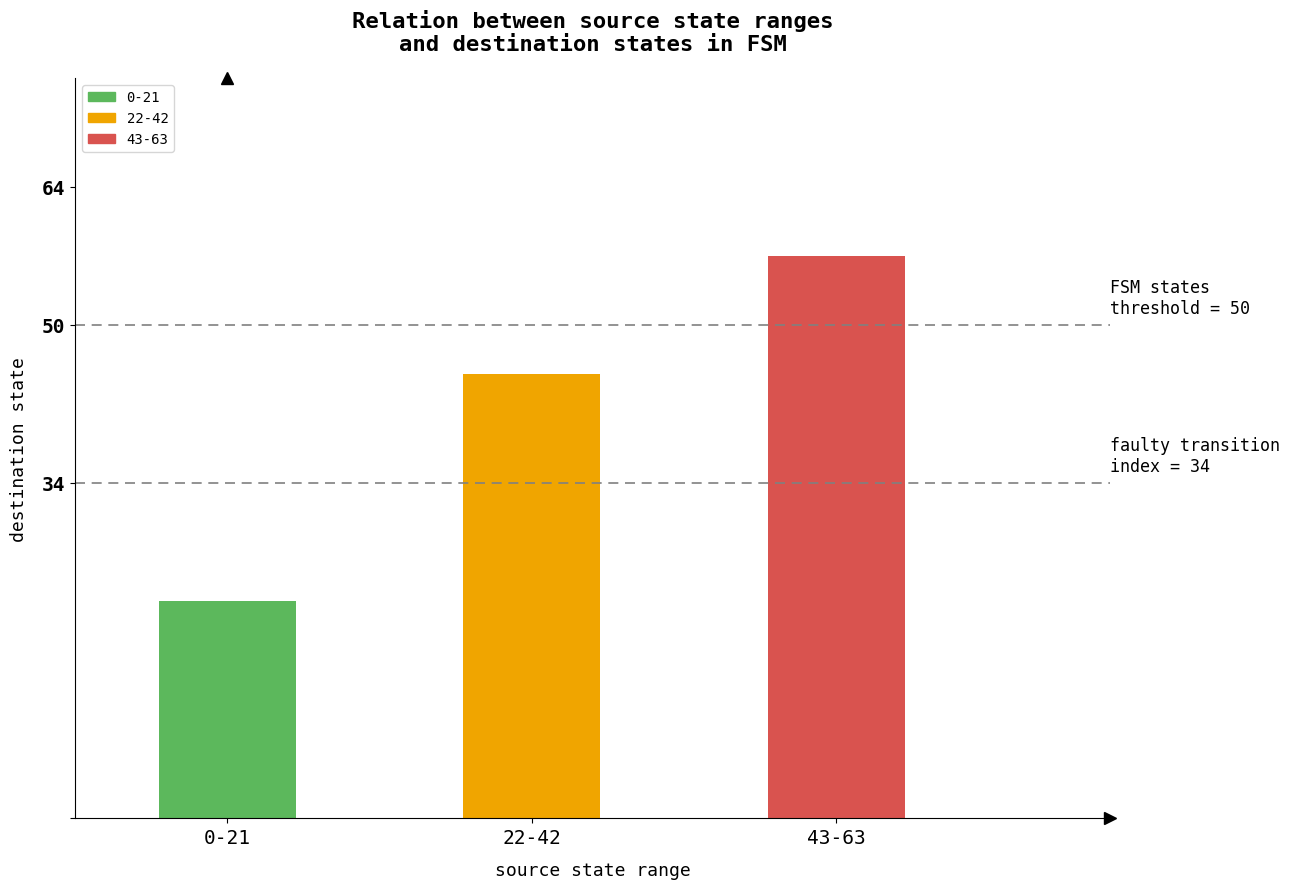

At which category is the sum across all series the highest?

43-63